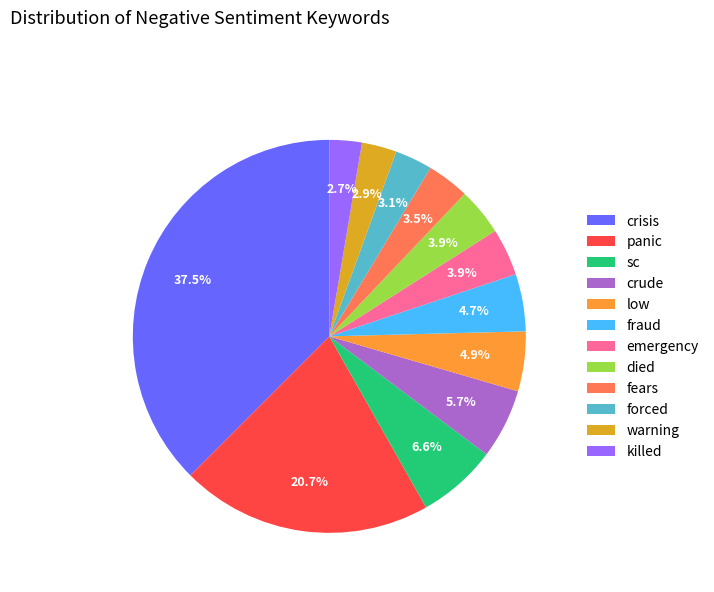

Is there a majority slice in this chart?

No